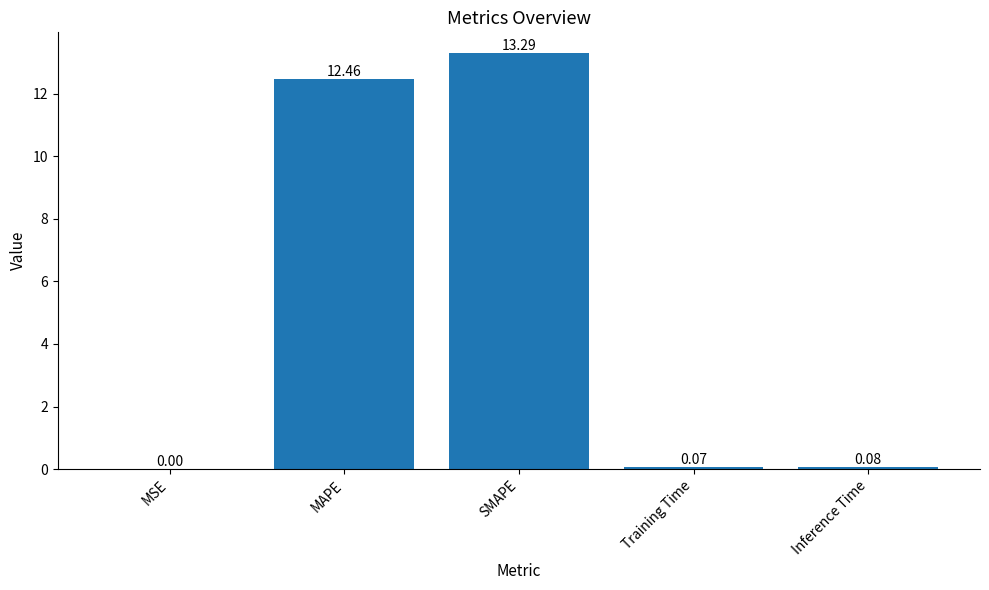

Which has a higher value, SMAPE or Training Time?

SMAPE